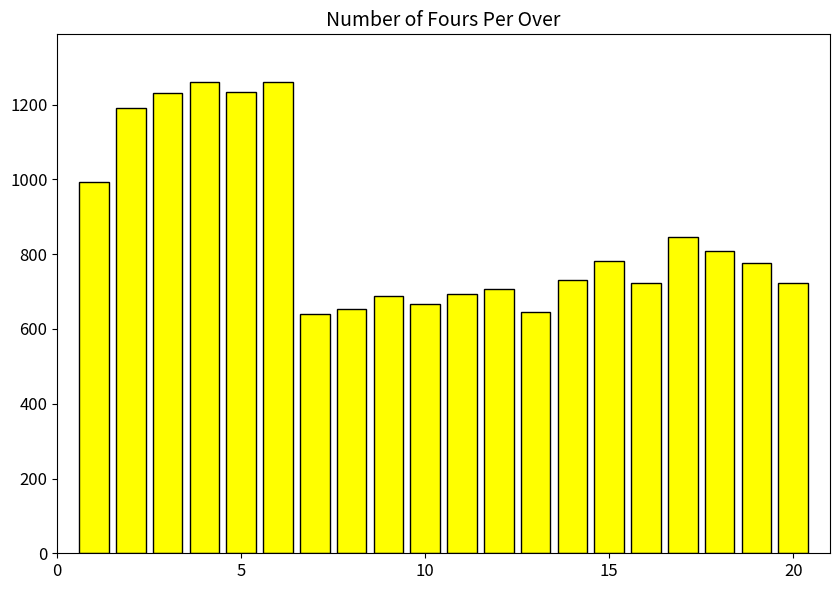

What is the difference between the second highest and second lowest values?

615